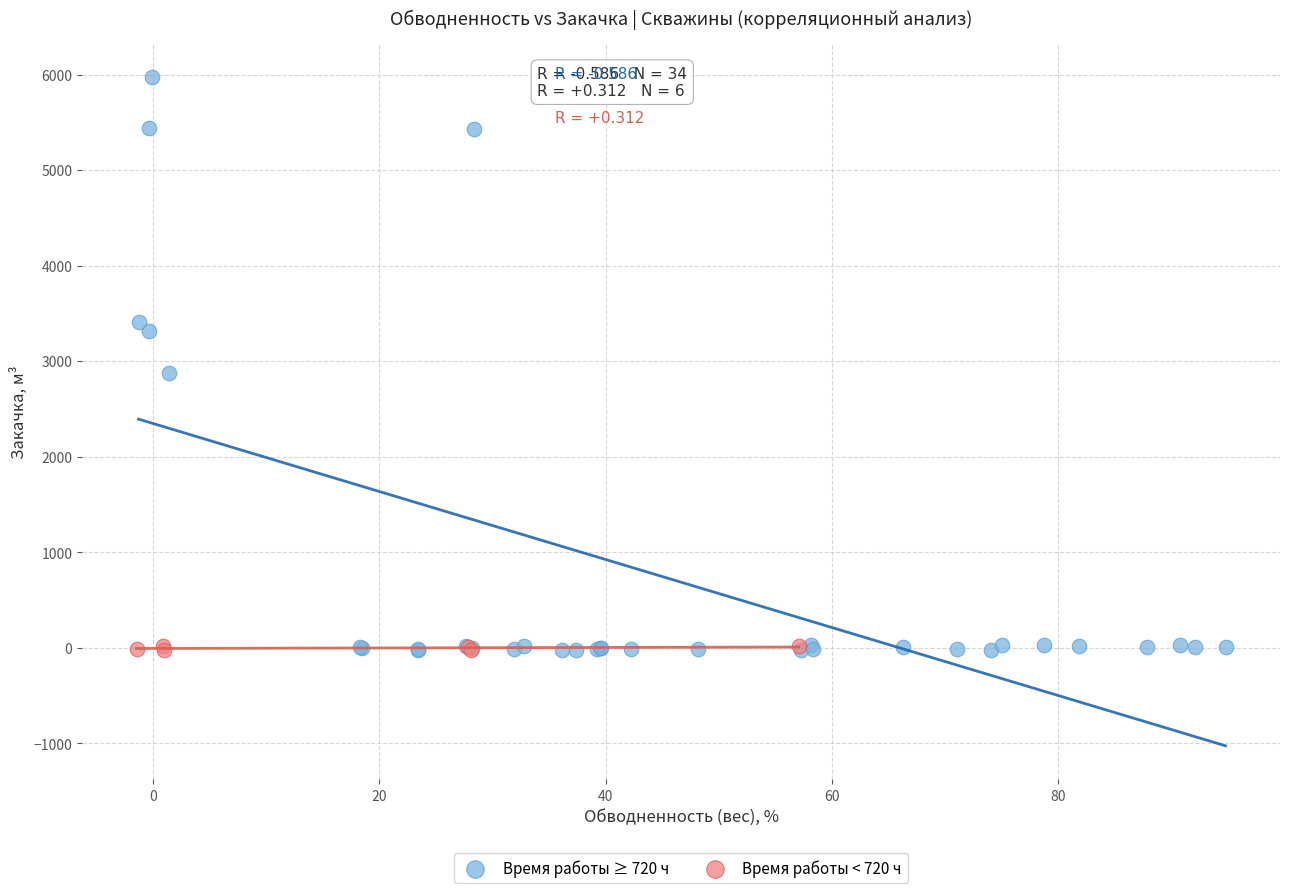

What are all the series names shown in the legend?

Время работы ≥ 720 ч, Время работы < 720 ч